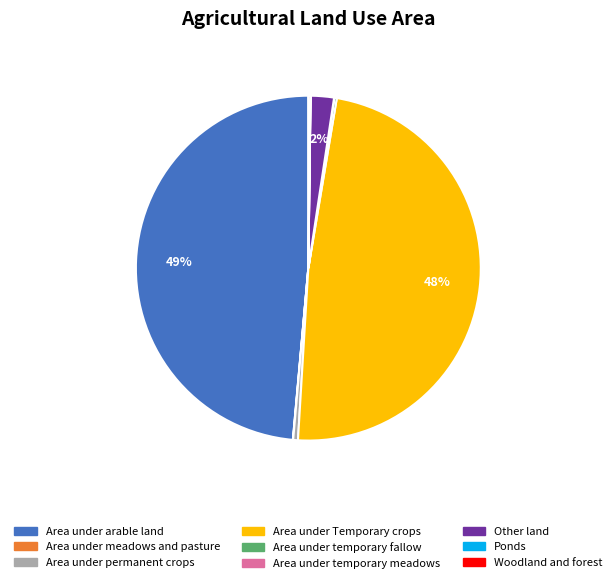

Is there any slice that represents more than half of the pie?

No